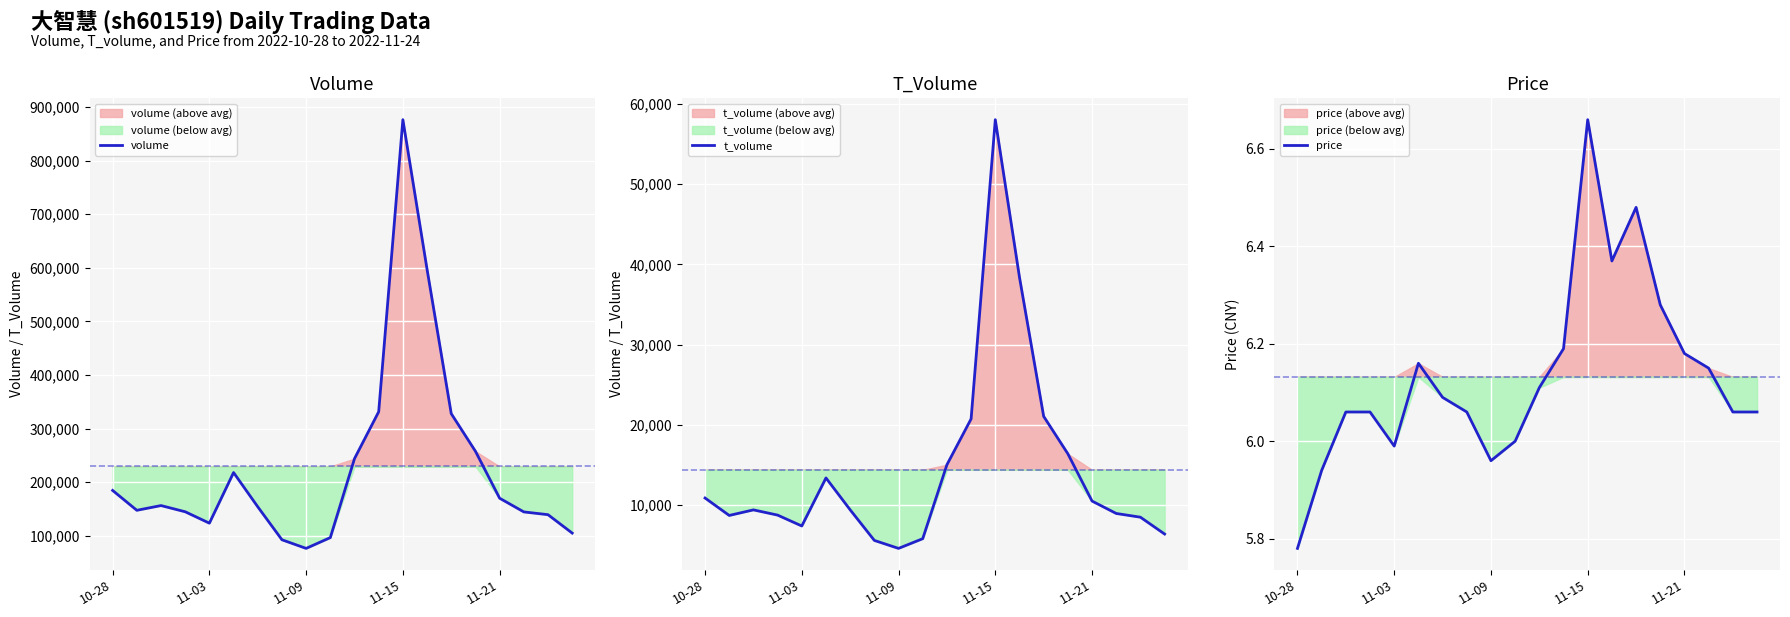

Reading left to right, what are all the values shown in this chart?

volume: 184555.0	147481.0	156327.0	144754.0	123467.0	217923.0	154035.0	92495.0	76385.0	96524.0	243917.0	331381.0	876489.0	597121.0	327841.0	257670.0	170029.0	144485.0	139311.0	104974.0
t_volume: 10866.0	8694.0	9387.0	8736.0	7379.0	13367.0	9393.0	5580.0	4586.0	5797.0	15012.0	20729.0	58026.0	38383.0	21044.0	16380.0	10487.0	8940.0	8475.0	6376.0
price: 5.8	5.9	6.1	6.1	6.0	6.2	6.1	6.1	6.0	6.0	6.1	6.2	6.7	6.4	6.5	6.3	6.2	6.2	6.1	6.1